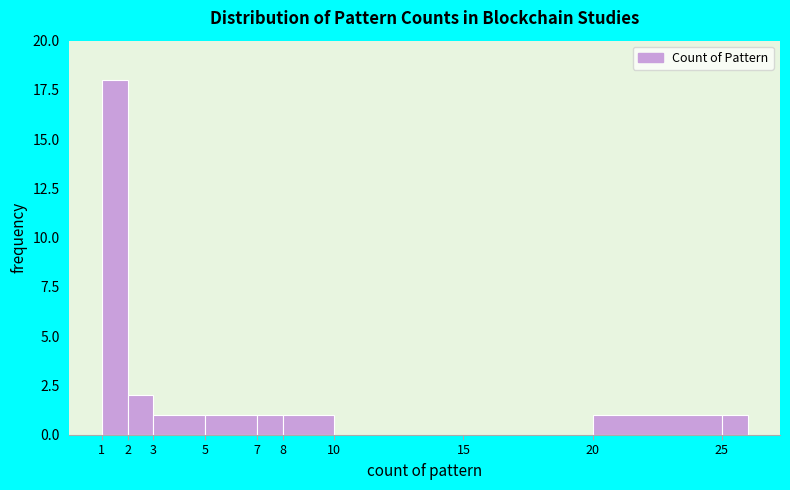

Reading left to right, transcribe this chart: for each bar, give the range it covers on the x-axis and its height. The values are not printed on the chart, so give them approximately, as read against the axis.

1 to 2: 18
2 to 3: 2
3 to 5: 1
5 to 7: 1
7 to 8: 1
8 to 10: 1
10 to 15: 0
15 to 20: 0
20 to 25: 1
25 to 26: 1